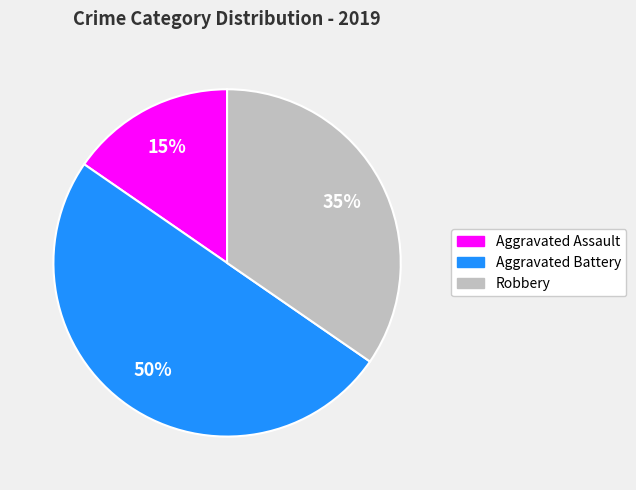

Which category has the smallest portion of the pie?

Aggravated Assault